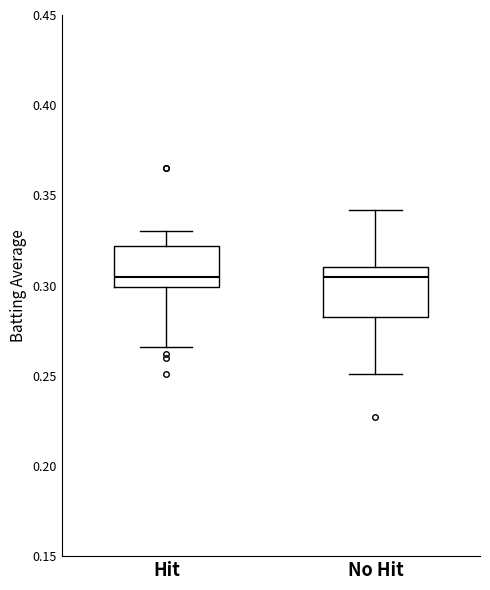

Reading left to right, transcribe this box plot: for each box, give where its median line is, the range the box spans, and where its two whiskers end, as read against the y-axis. The values are not printed on the chart, so give them approximately, as read against the axis.

Hit: median 0.305, box 0.300 to 0.320, whiskers 0.265 to 0.330
No Hit: median 0.305, box 0.285 to 0.310, whiskers 0.250 to 0.340